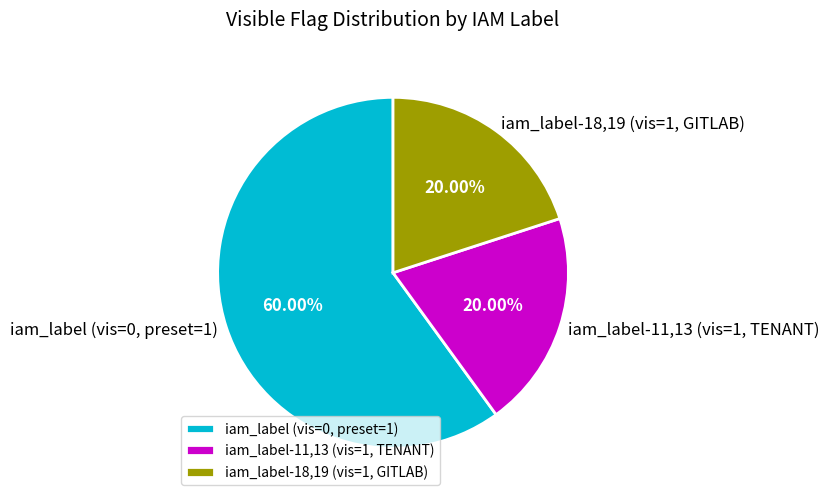

To the nearest percent, what is the difference between the largest and smallest slice percentages?

40%